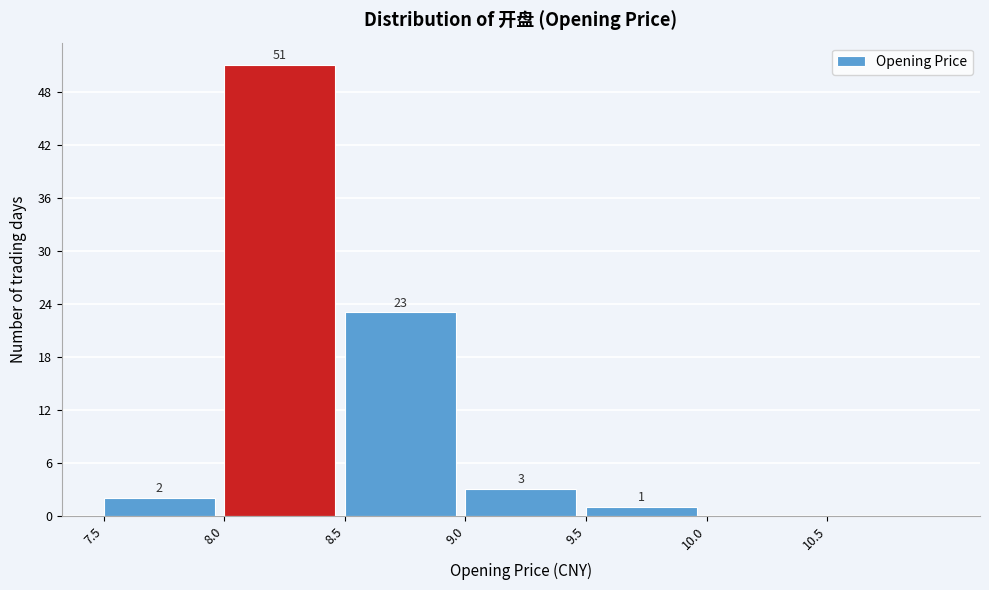

Which range on the x-axis has the tallest bar?

8.0 to 8.5